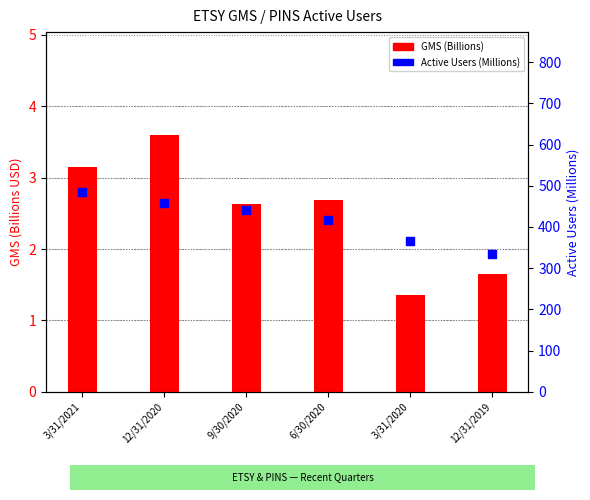

Which series has the largest total across all categories?

Active Users (M)